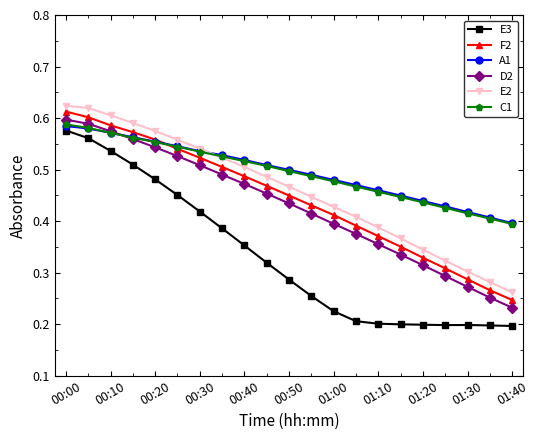

True or false: F2 and E3 cross at least once.

False